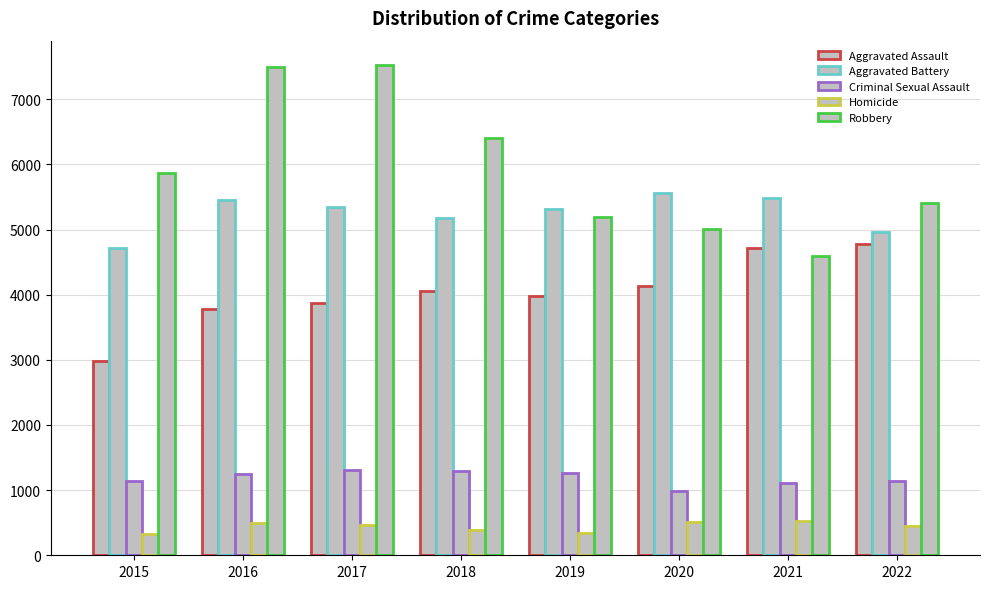

At which label does Robbery first exceed 5866?

2016